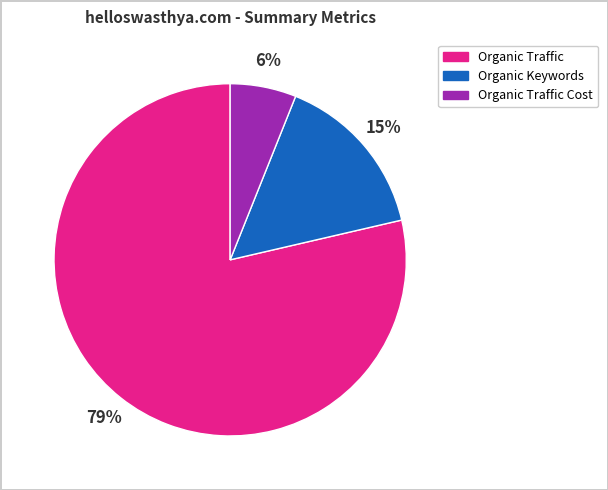

To the nearest percent, what is the difference between the largest and smallest slice percentages?

73%